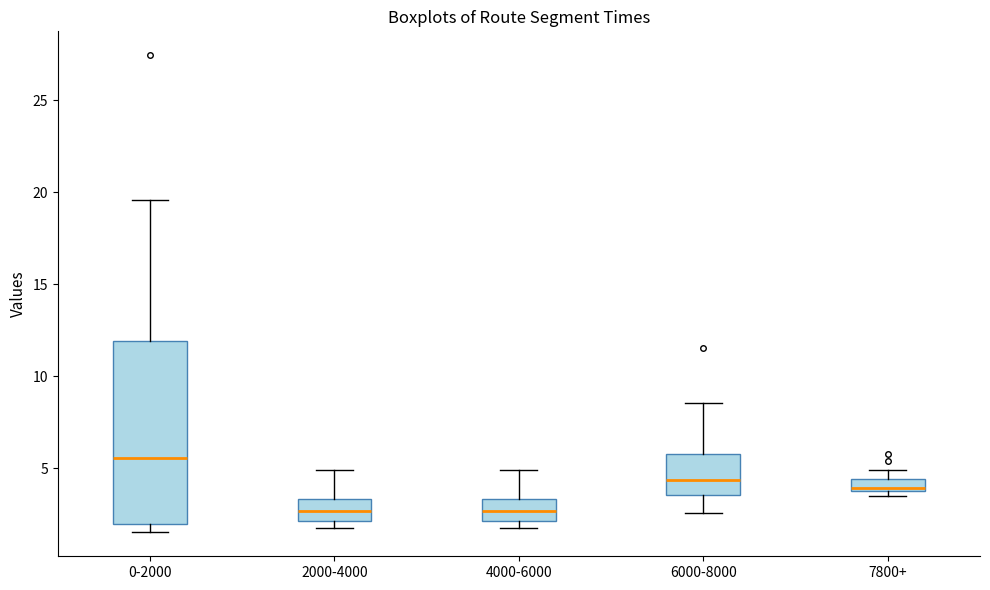

Which box is the tallest, from its lower edge to its upper edge?

0-2000